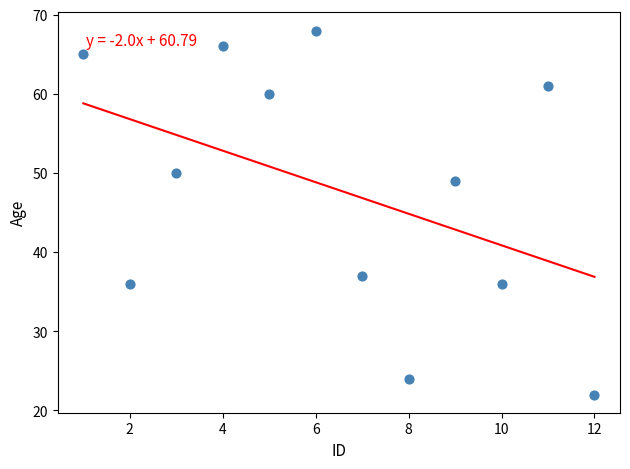

What Y value in the scatter plot is closest to 45?

49